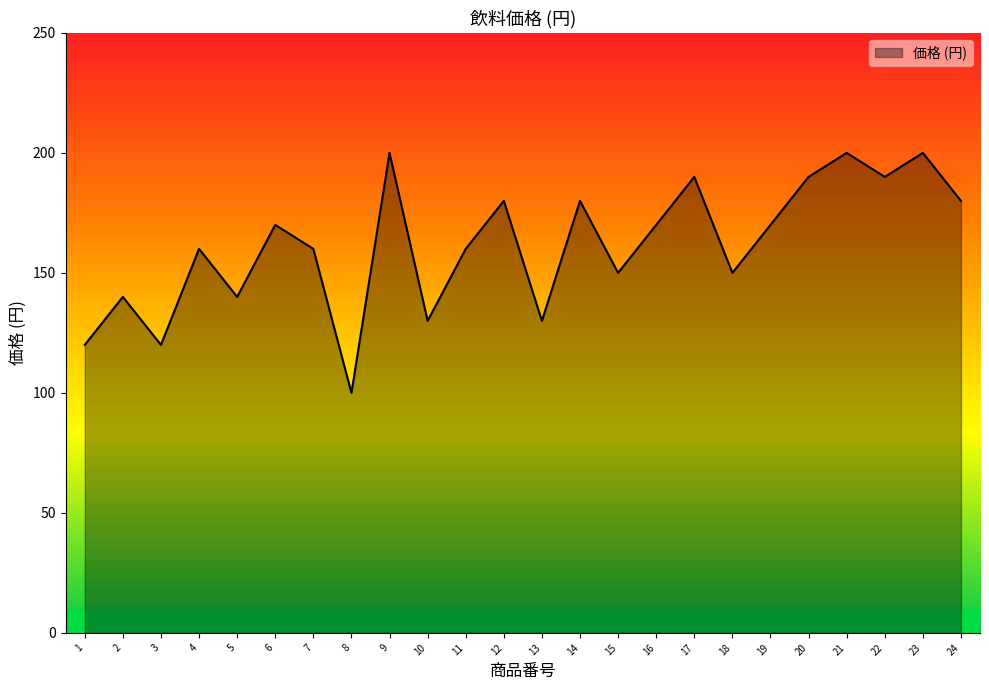

How many values are between 140 and 190?

16